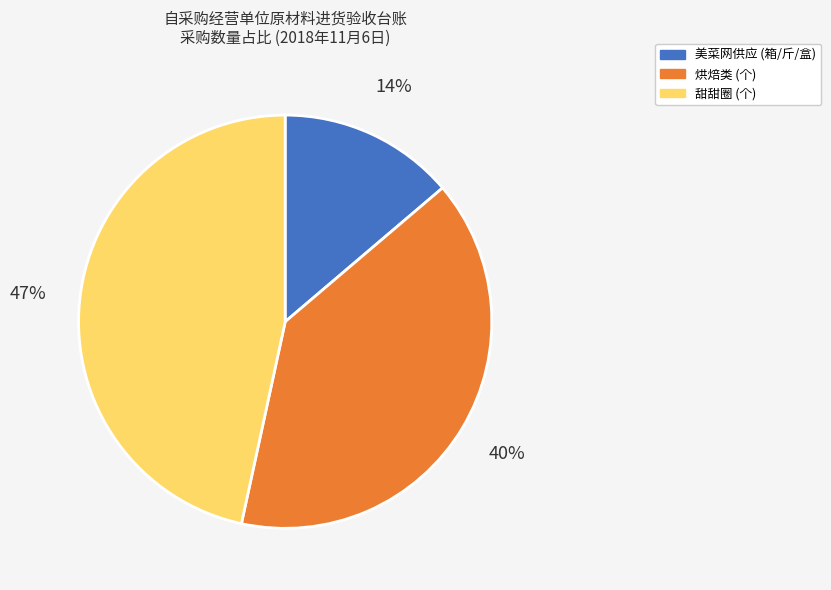

Is there any slice that represents more than half of the pie?

No